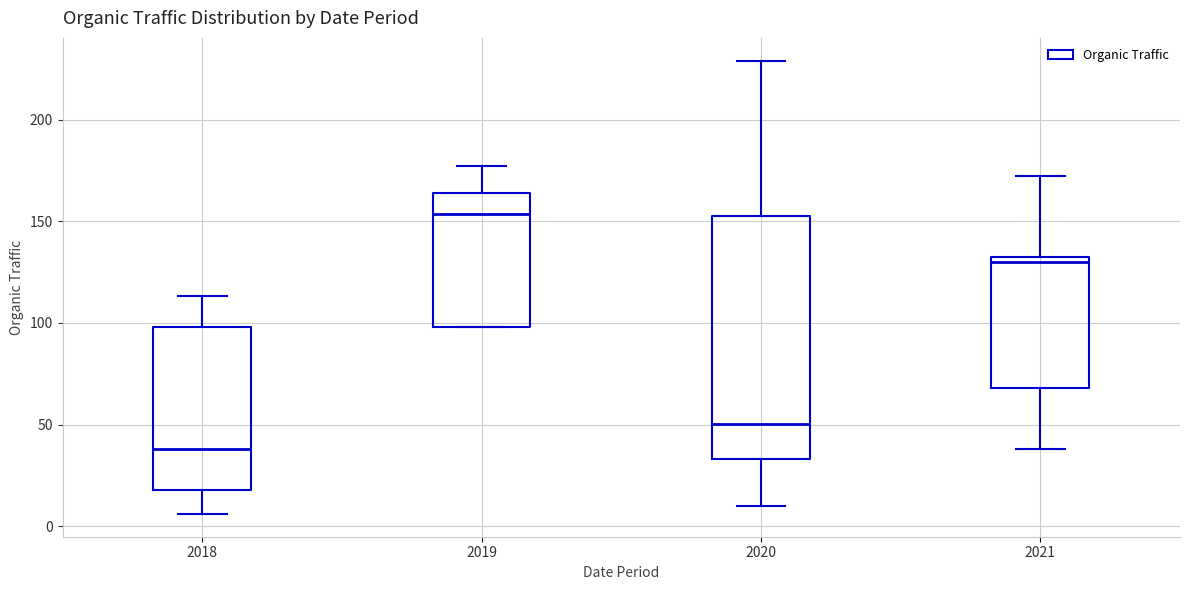

Comparing the boxes themselves (not the whiskers), which one is the tallest?

2020